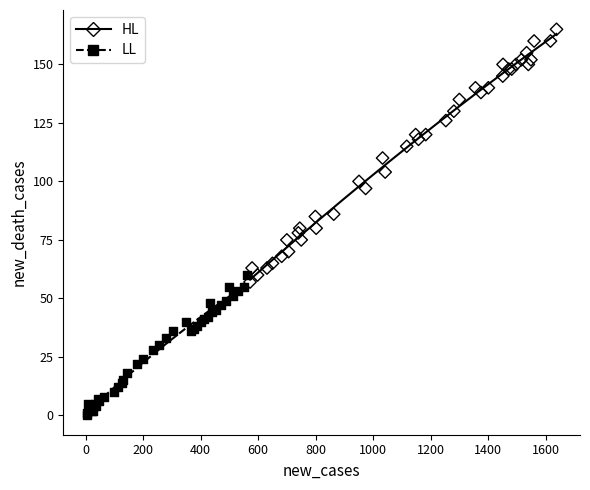

Which series reaches the minimum Y coordinate?

LL